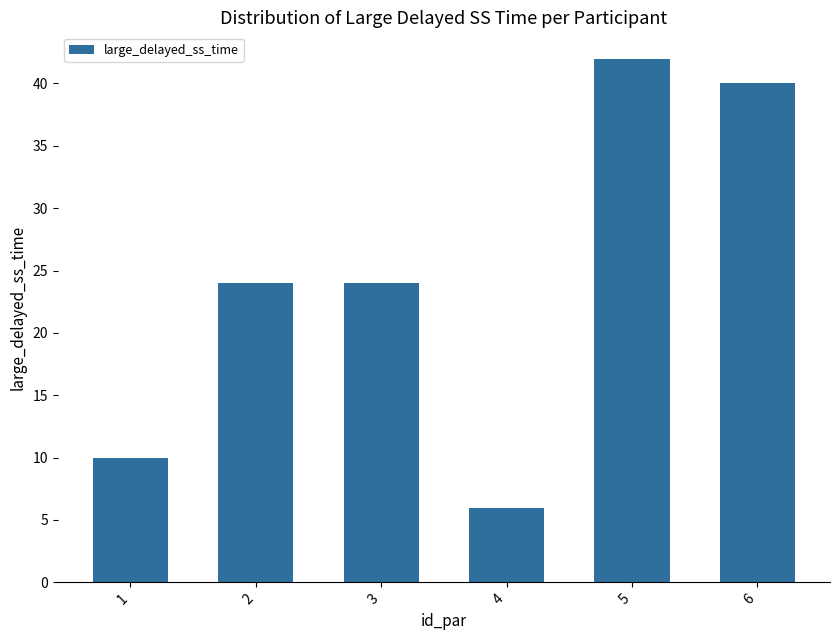

Is it true that the value at 1 is 13?

False